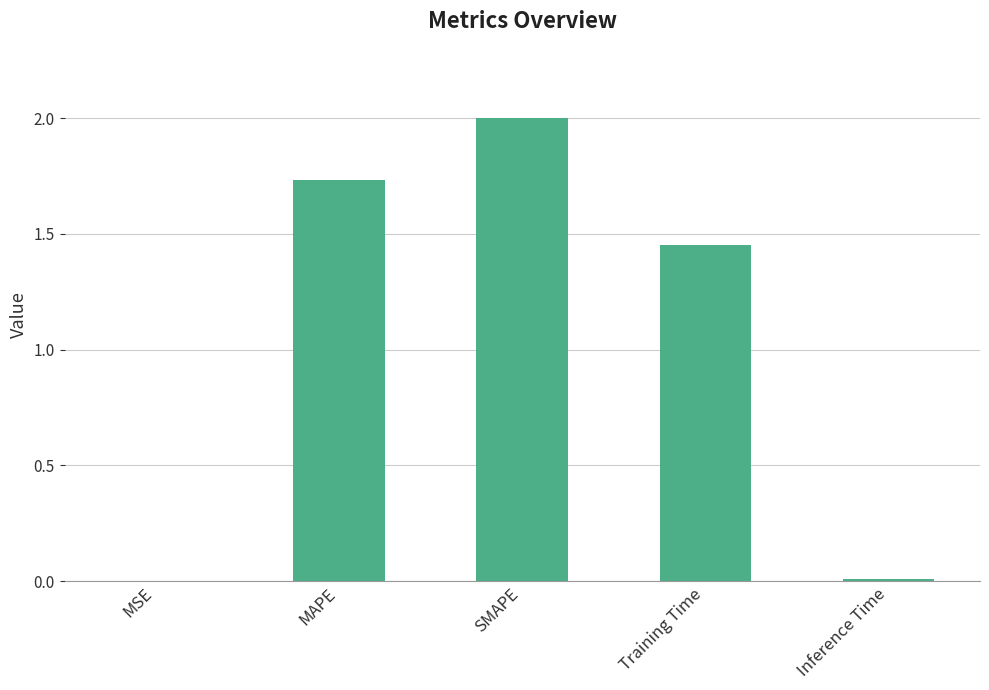

What is the average value?

1.0